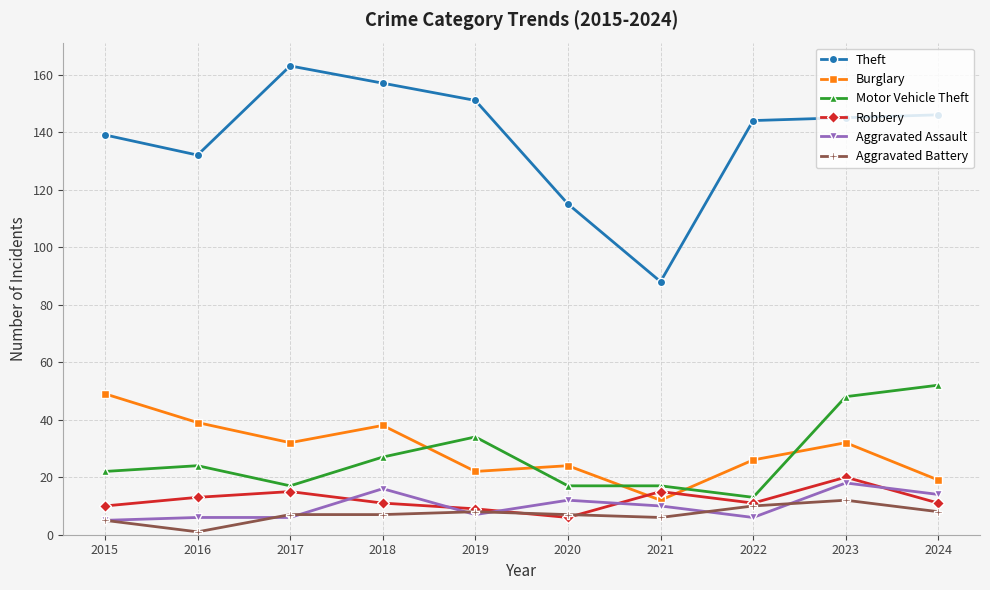

What is the value of the Aggravated Assault point at the 8th from the left?

6